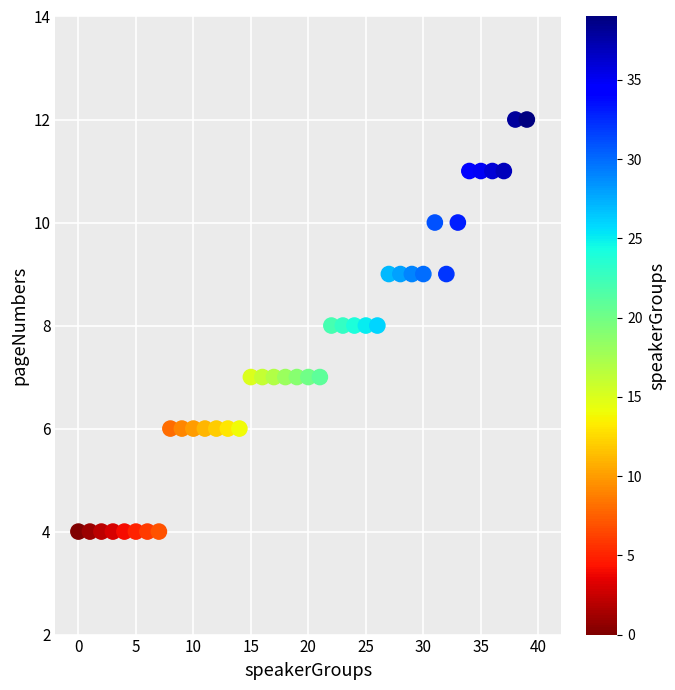

What is the range of Y values (max minus min)?

8